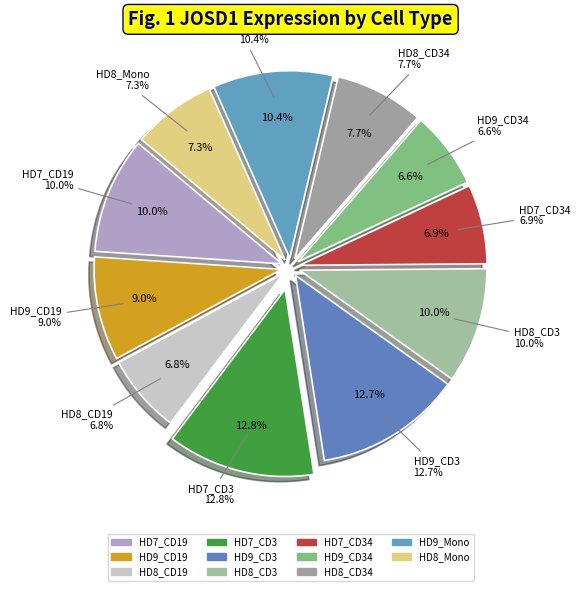

Is there a majority slice in this chart?

No